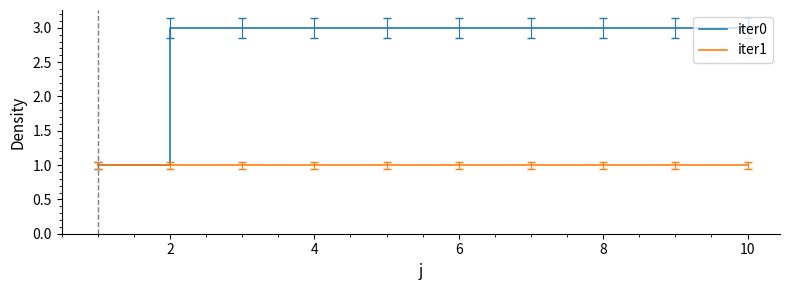

Rank the series by their average value, from highest to lowest.

iter0, iter1